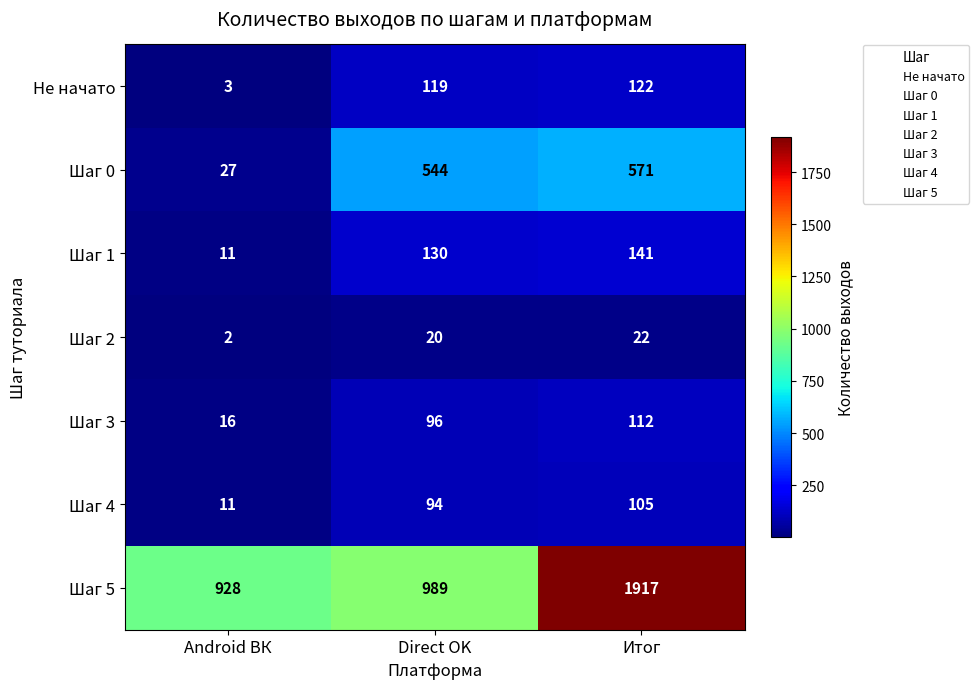

What is the approximate value of Шаг 5 at Direct OK?

989